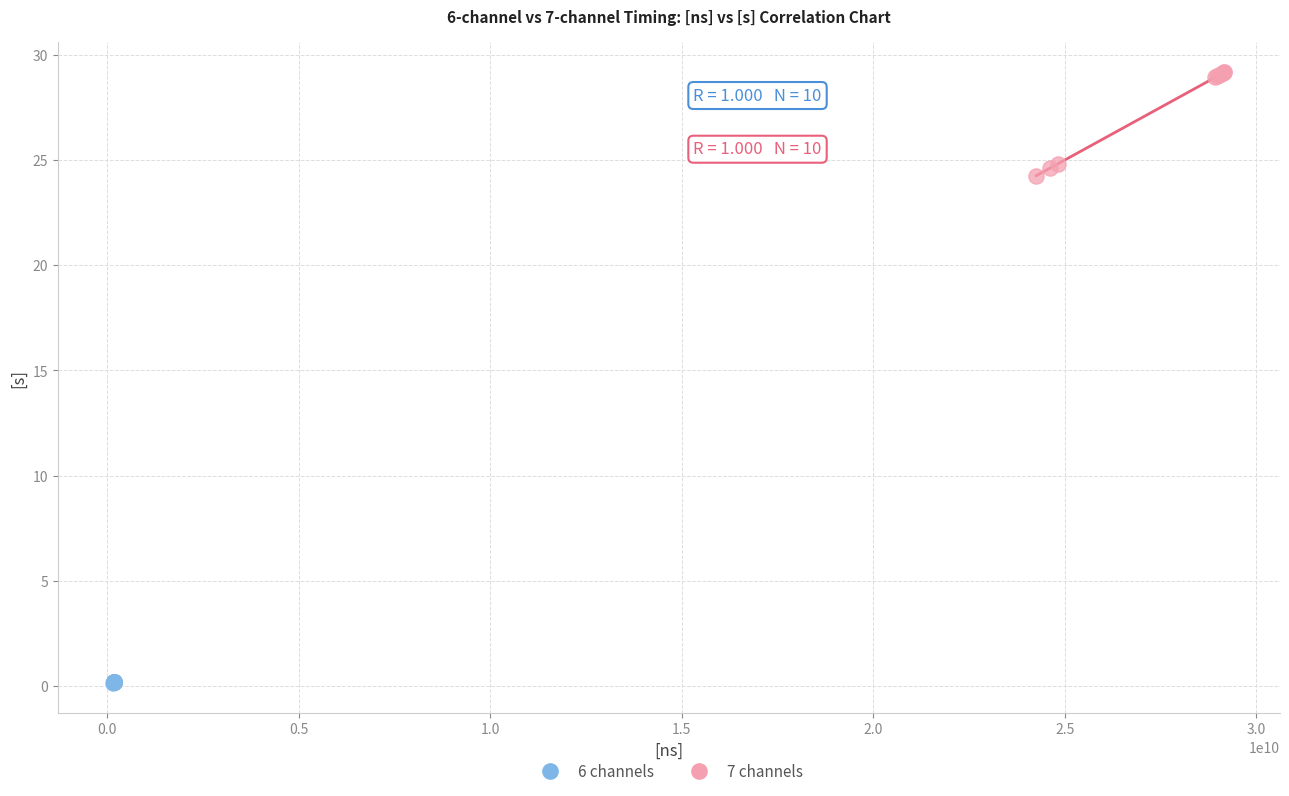

What are all the series names shown in the legend?

6 channels, 7 channels